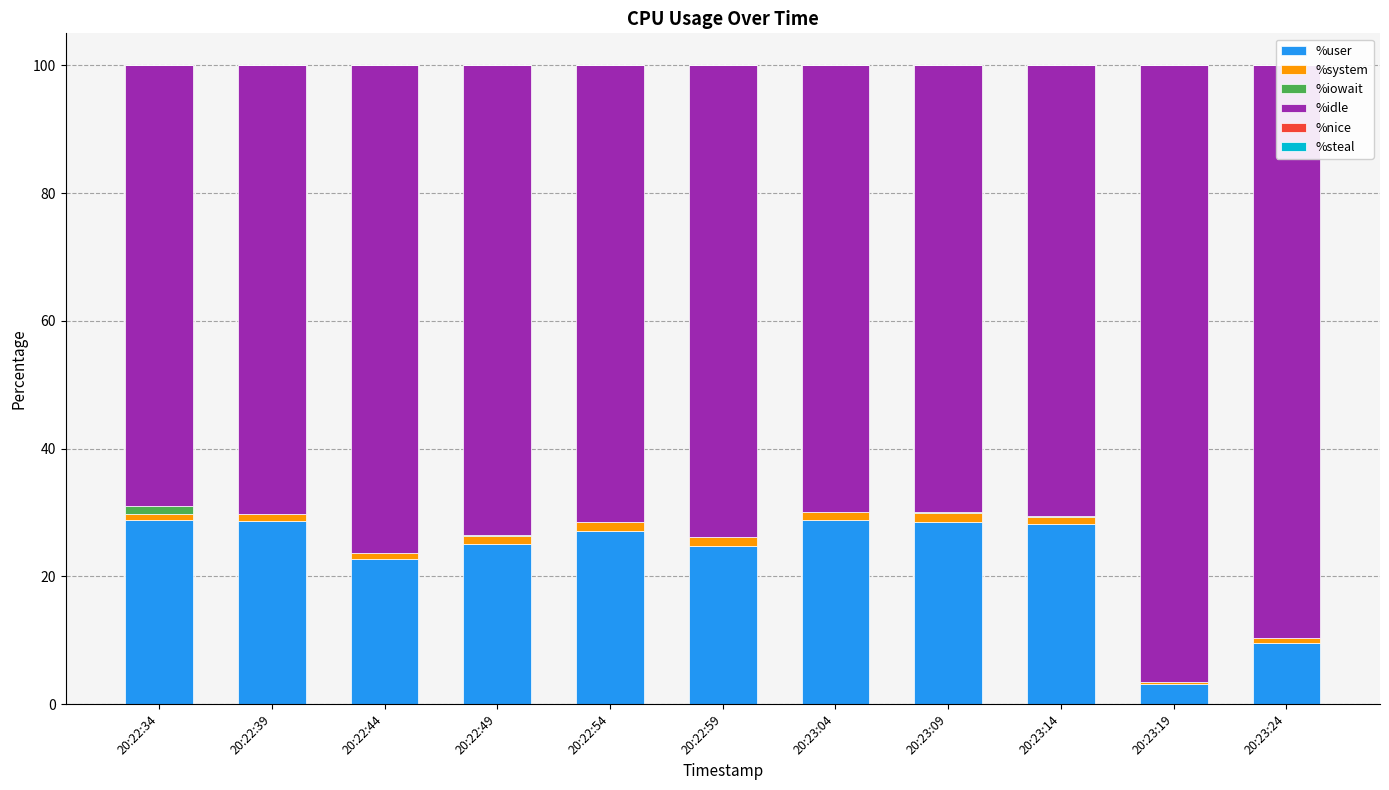

The %user series shows 27.1 at 20:22:54. True or false?

True